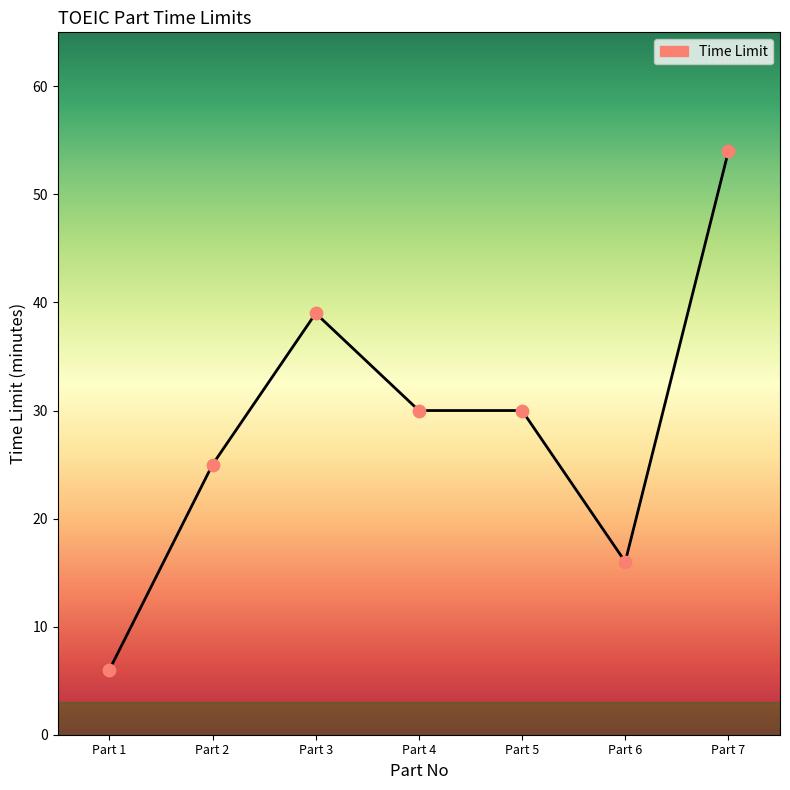

Which has a higher value, Part 6 or Part 2?

Part 2